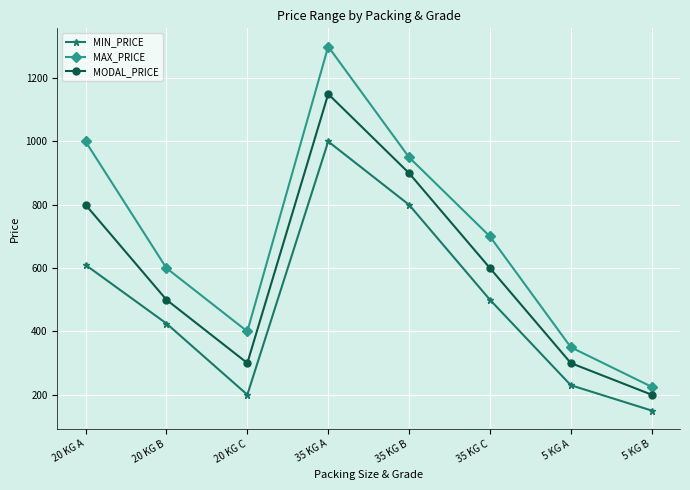

What is the average value of the MAX_PRICE series?

691